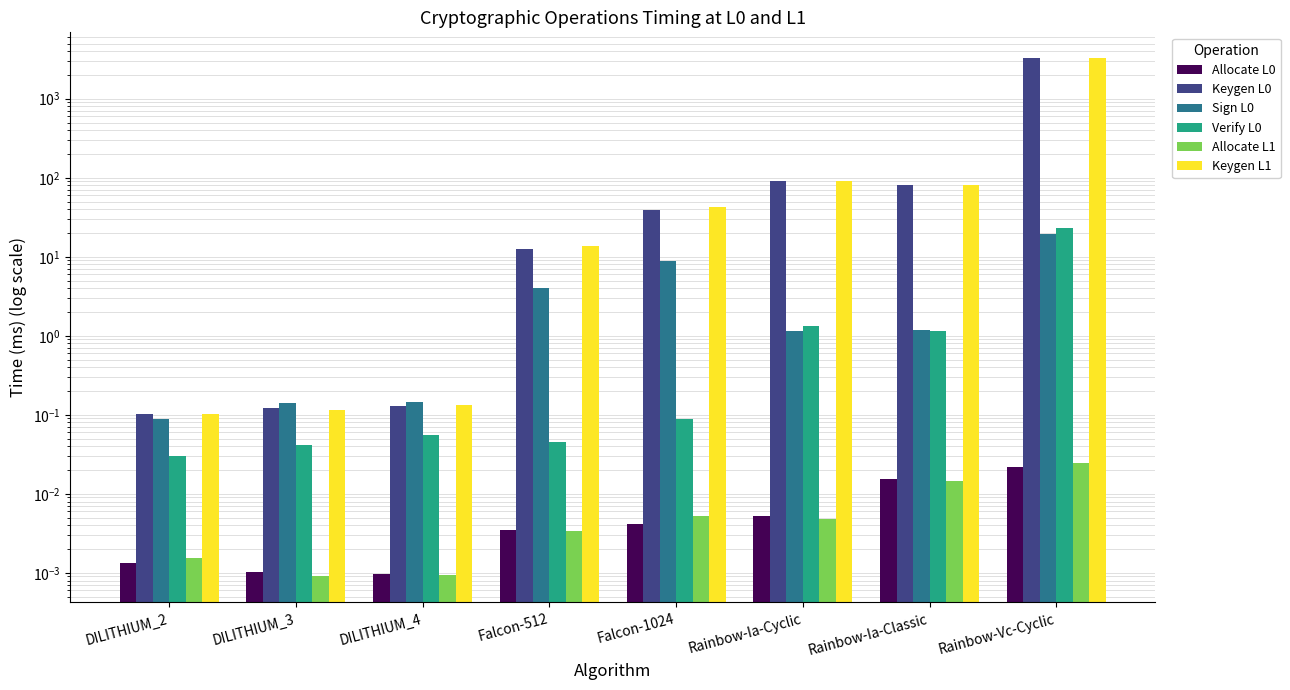

List the series in order of their peak value, highest first.

Keygen L0, Keygen L1, Verify L0, Sign L0, Allocate L1, Allocate L0